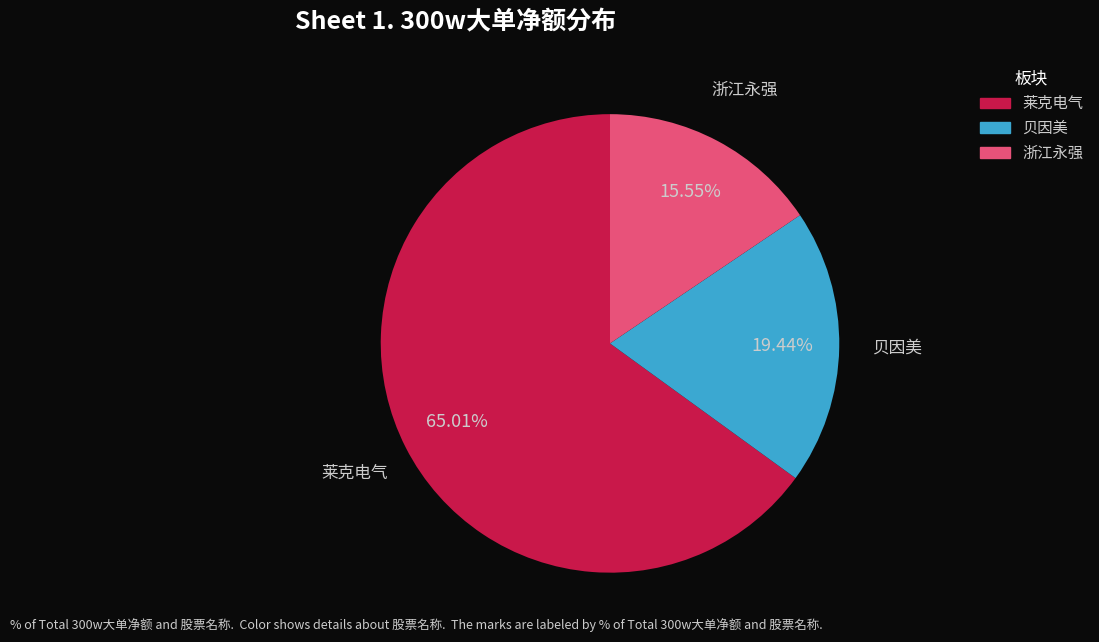

True or false: 贝因美 accounts for 19% of the total.

True